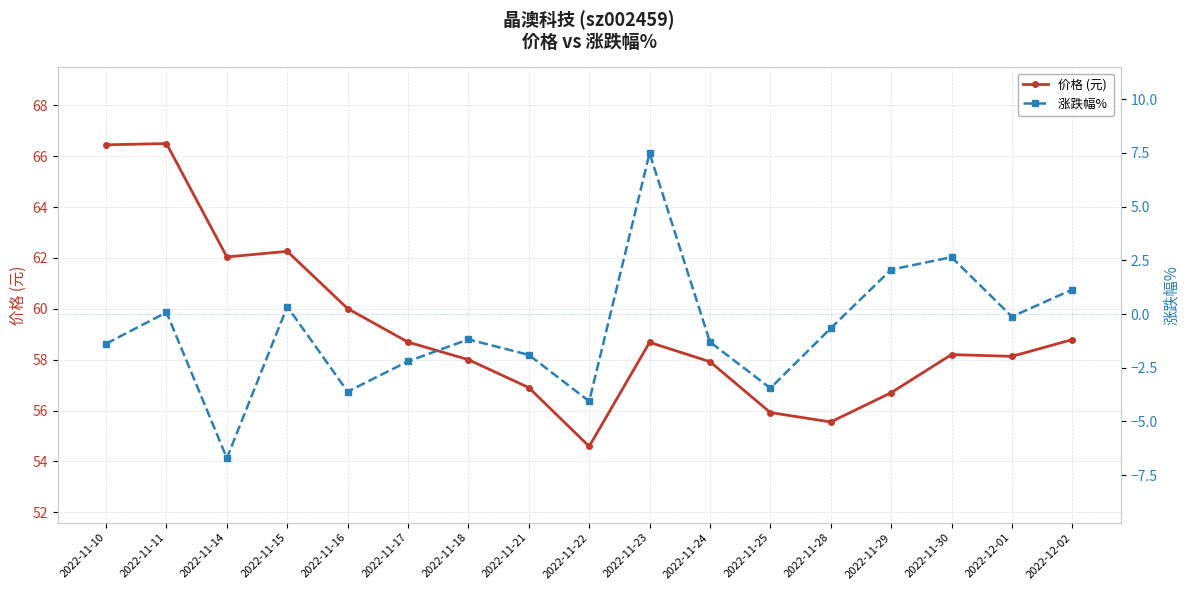

Which series has the largest total across all categories?

价格 (元)